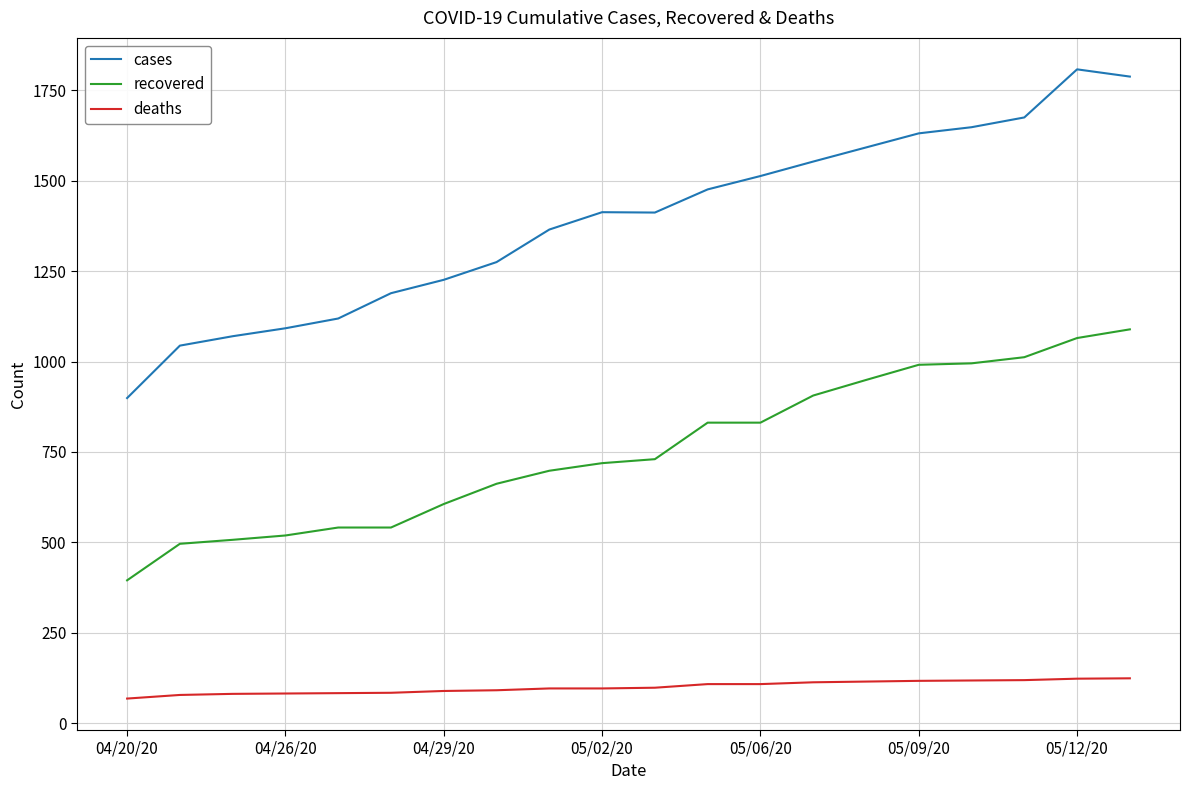

Which series has the largest range (max minus min)?

cases